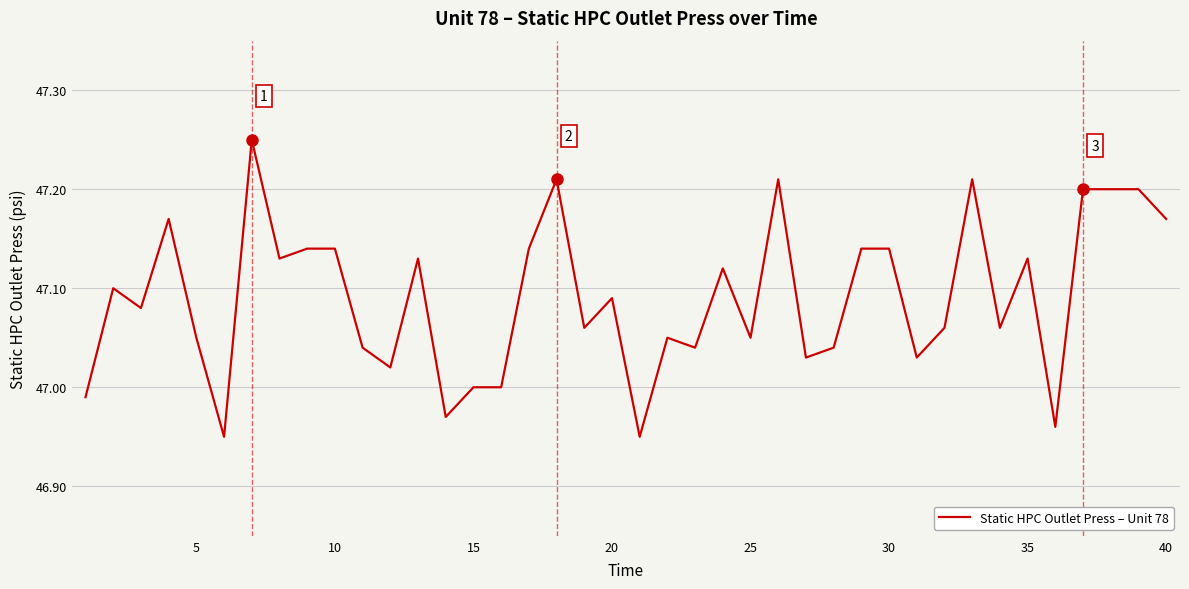

What is the difference between the maximum and second lowest values?

0.3